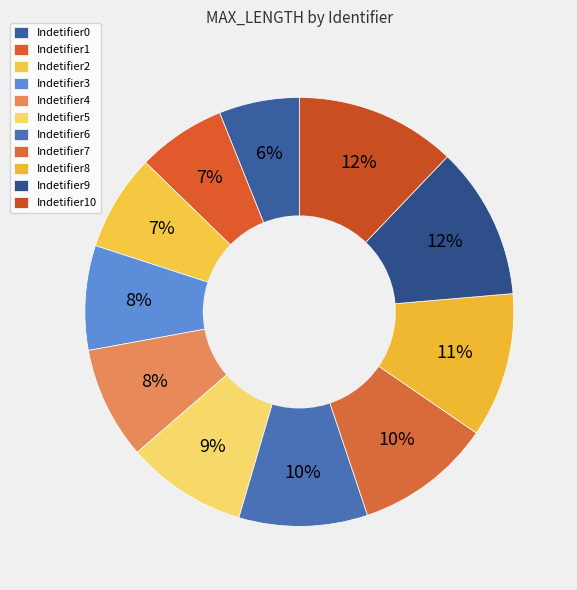

How many slices are in this pie chart?

11